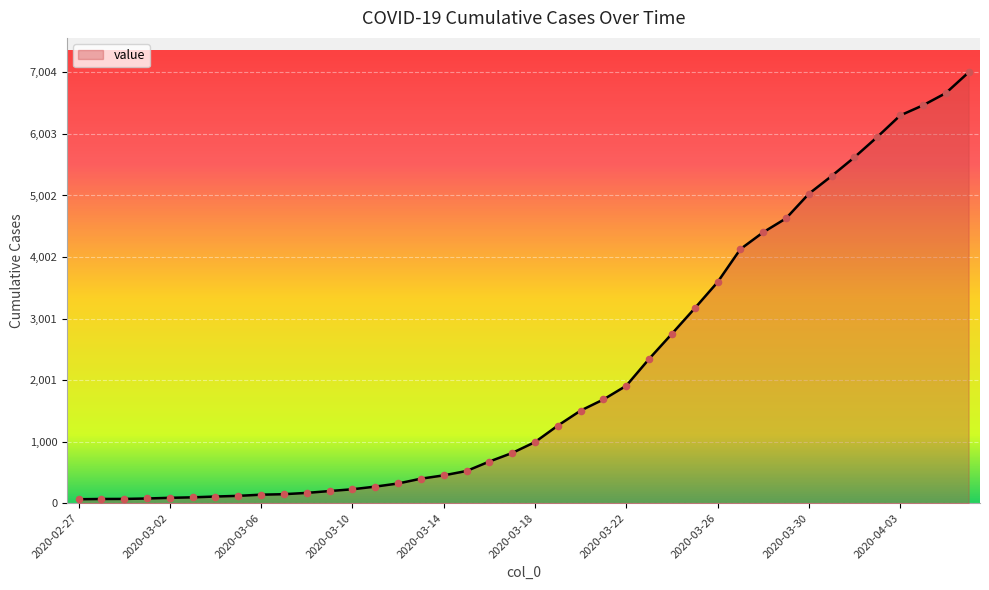

What is the maximum value shown in the chart?

7004